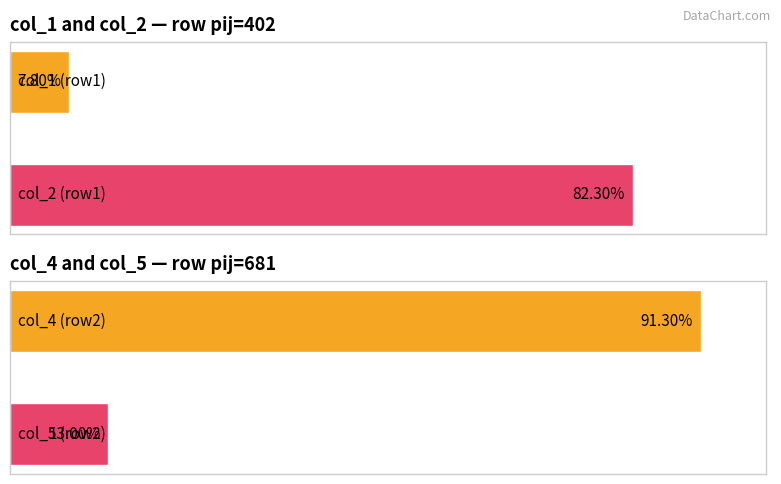

What are all the series names shown in the legend?

col_1, col_2, col_4, col_5